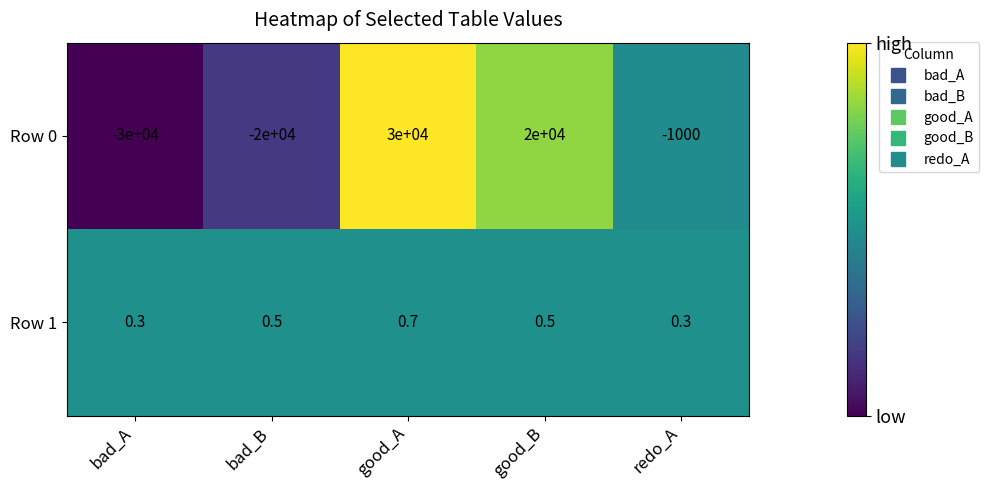

The value of Row 0 at bad_A is -30000.0. True or false?

True